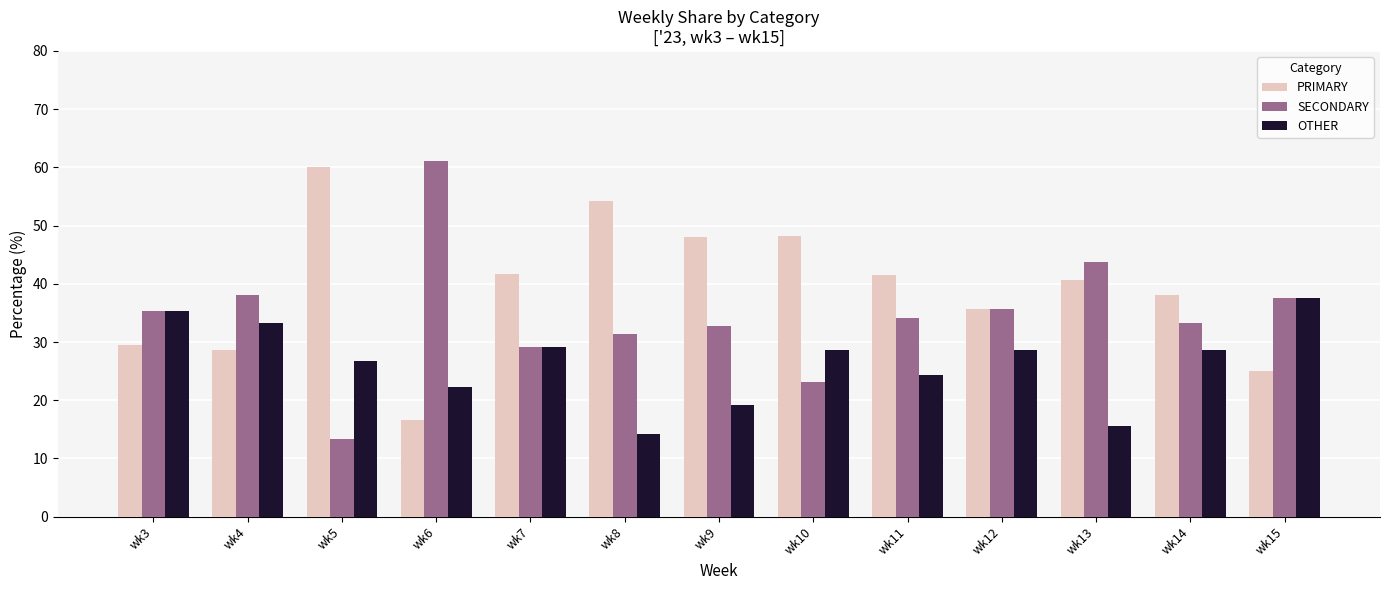

What is the sum of the PRIMARY values at wk13 and wk11?

82.1